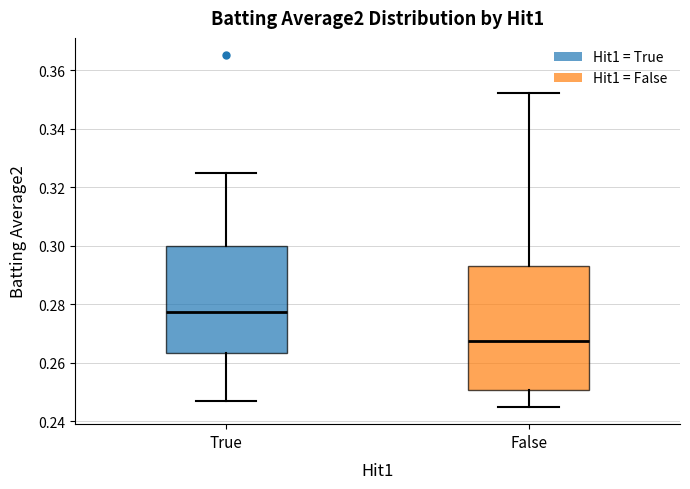

Where does the median line of the box for True sit on the y-axis? The values are not printed on the chart, so give them approximately, as read against the axis.

0.278